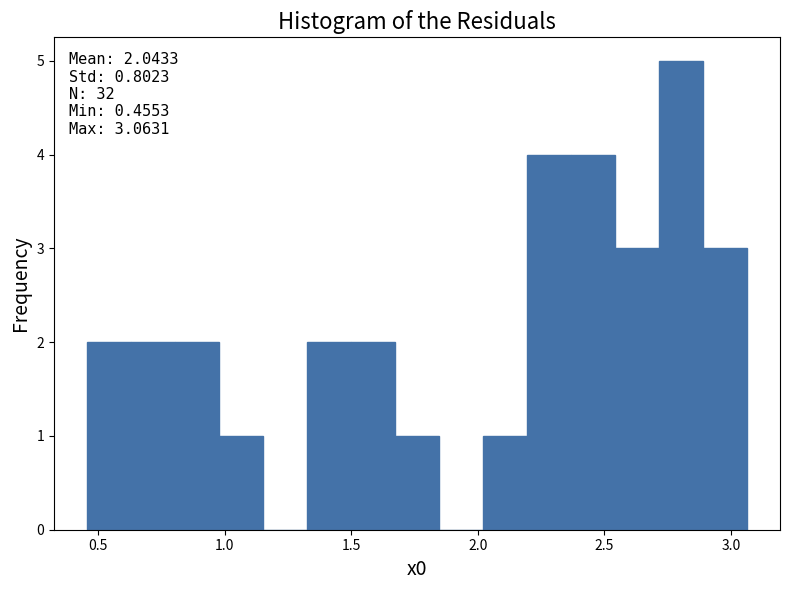

Read against the x-axis, roughly where is the centre of the tallest bar?

2.80